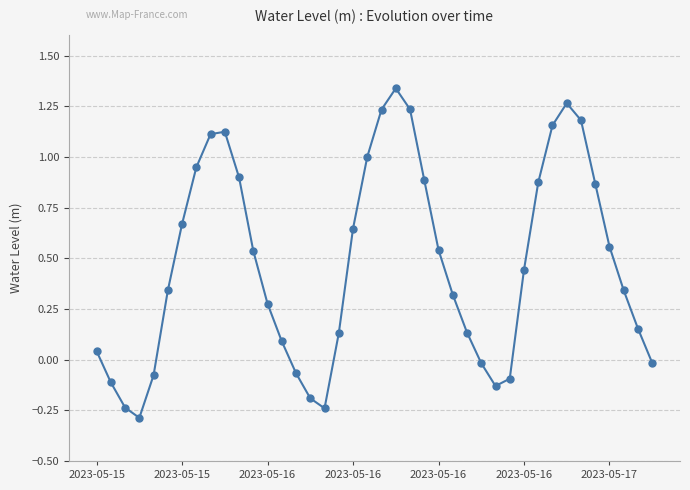

How many values are below zero?

11